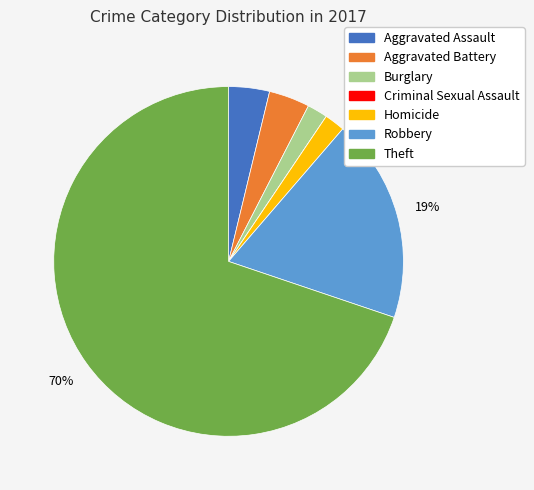

What percentage is the Burglary slice, to the nearest percent?

2%